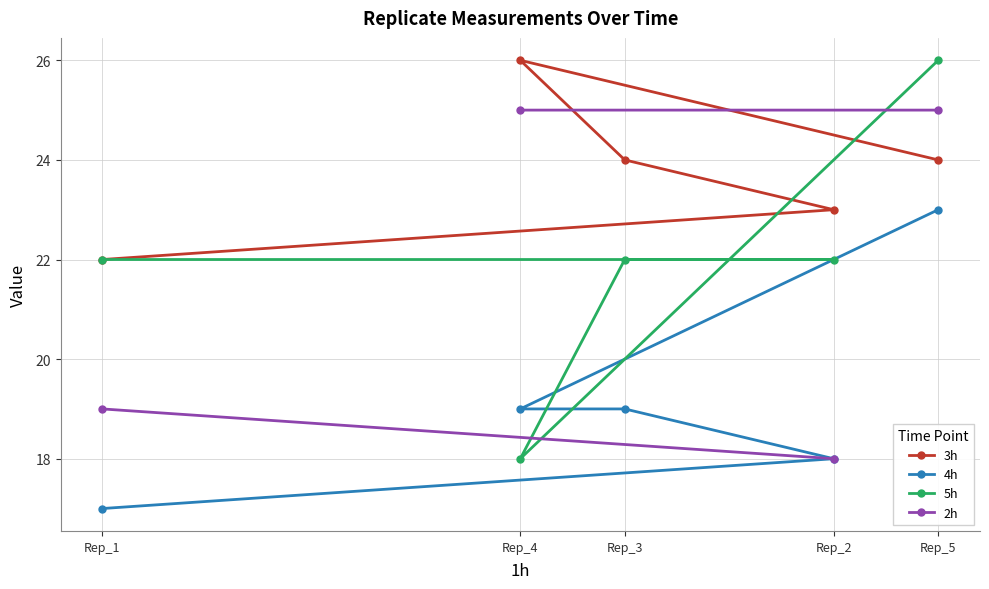

Is it true that 4h equals 26.2 at Rep_1?

False